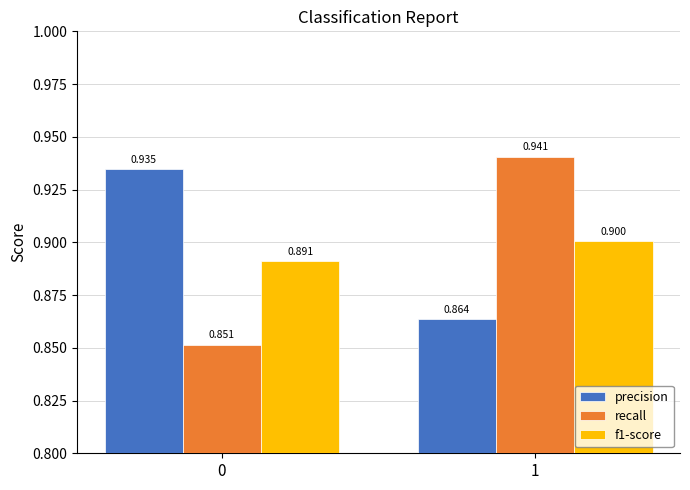

Which series has the widest spread of values?

recall